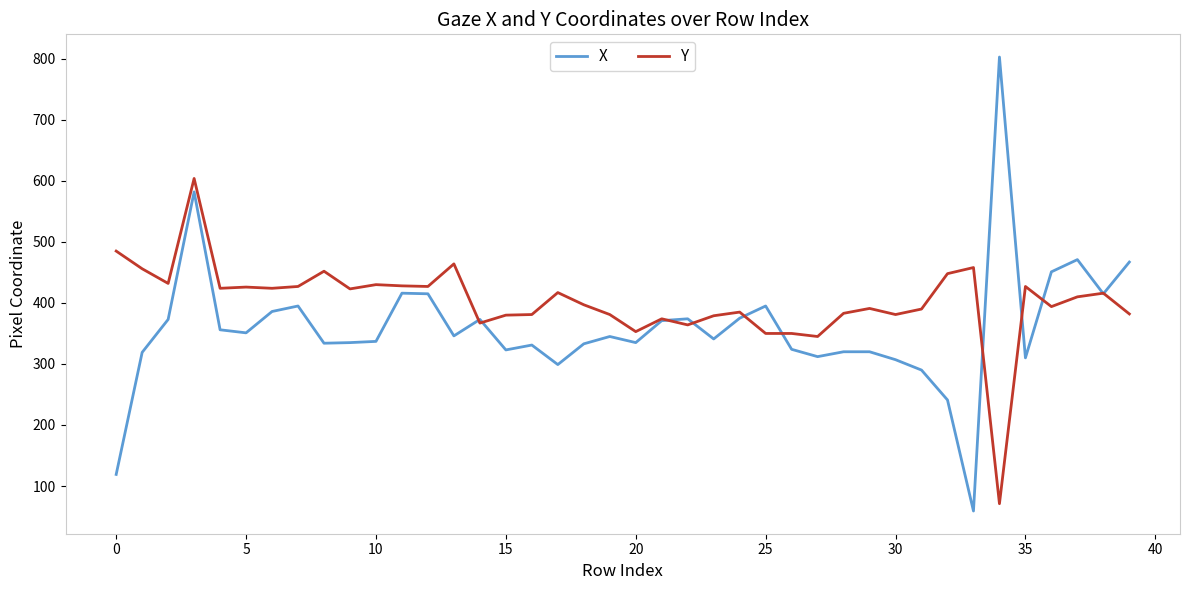

List the series in order of their peak value, highest first.

X, Y